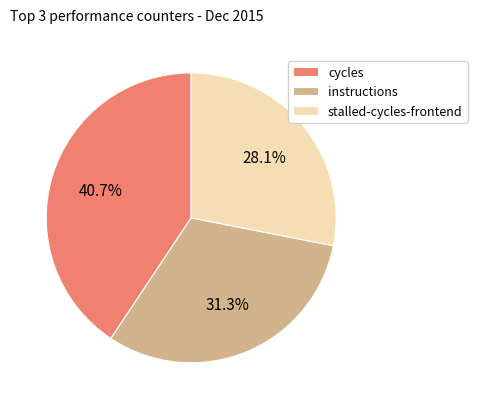

How many segments does this pie chart have?

3